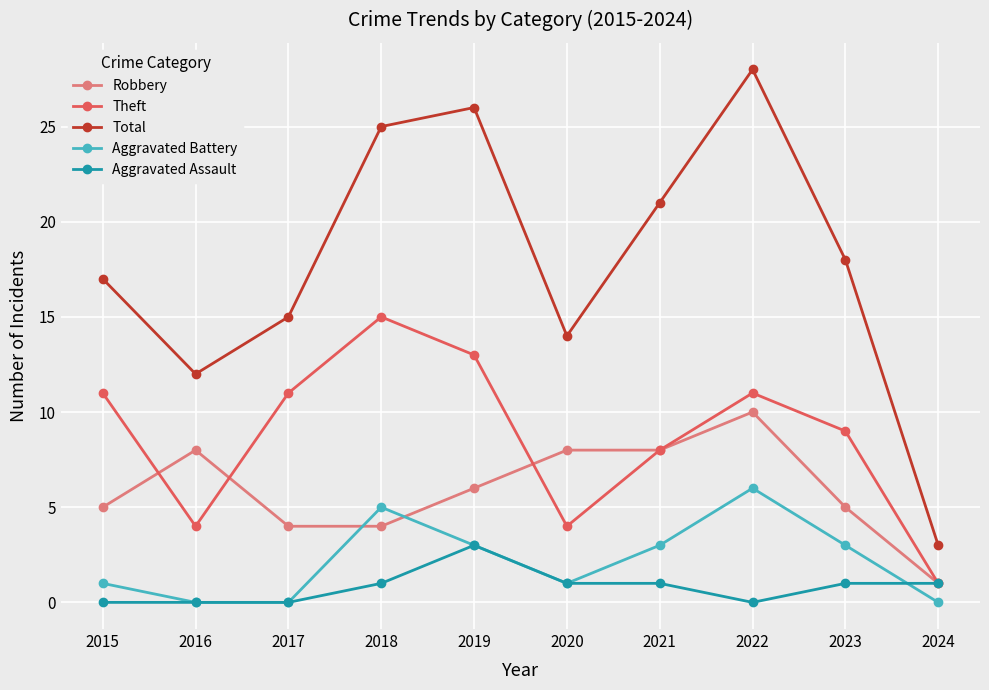

The value of Robbery at 2019 is 6. True or false?

True